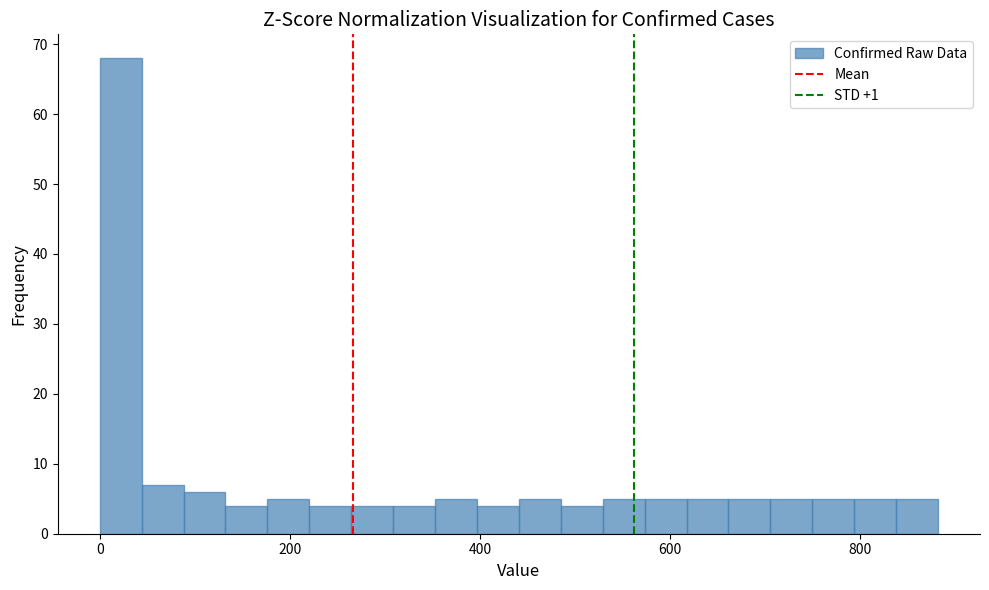

Read against the x-axis, roughly where is the centre of the tallest bar?

20